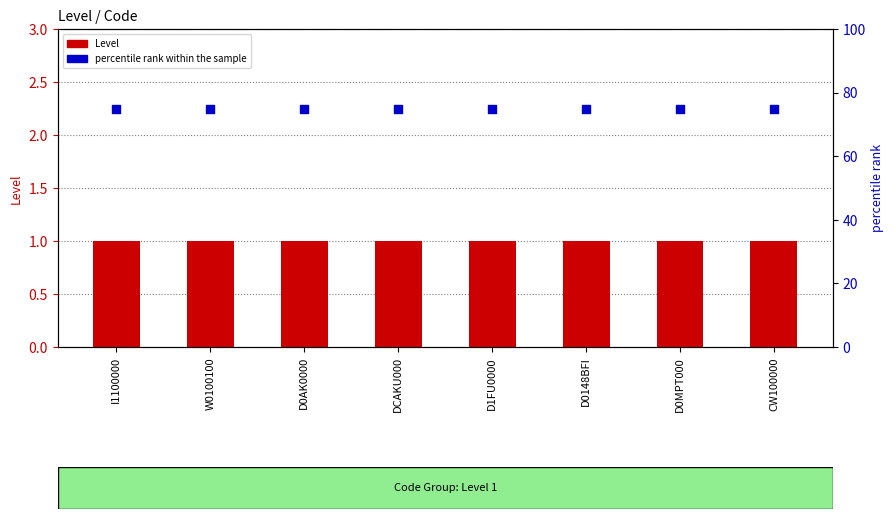

Which series reaches the maximum Y coordinate?

percentile rank within the sample